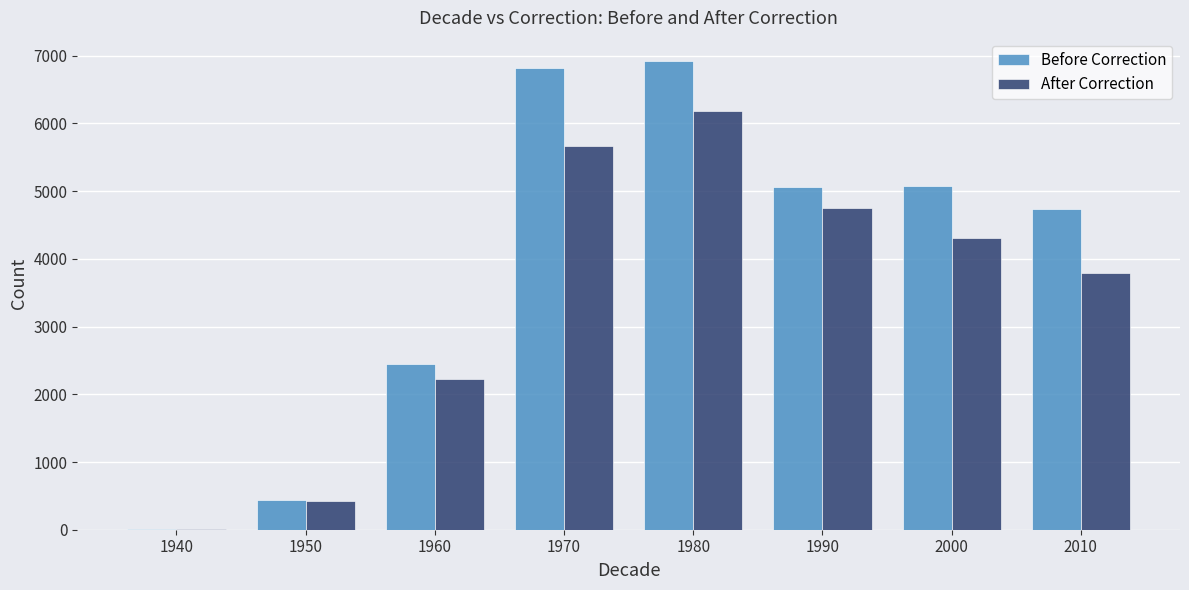

What is the sum of all After Correction values?

27352